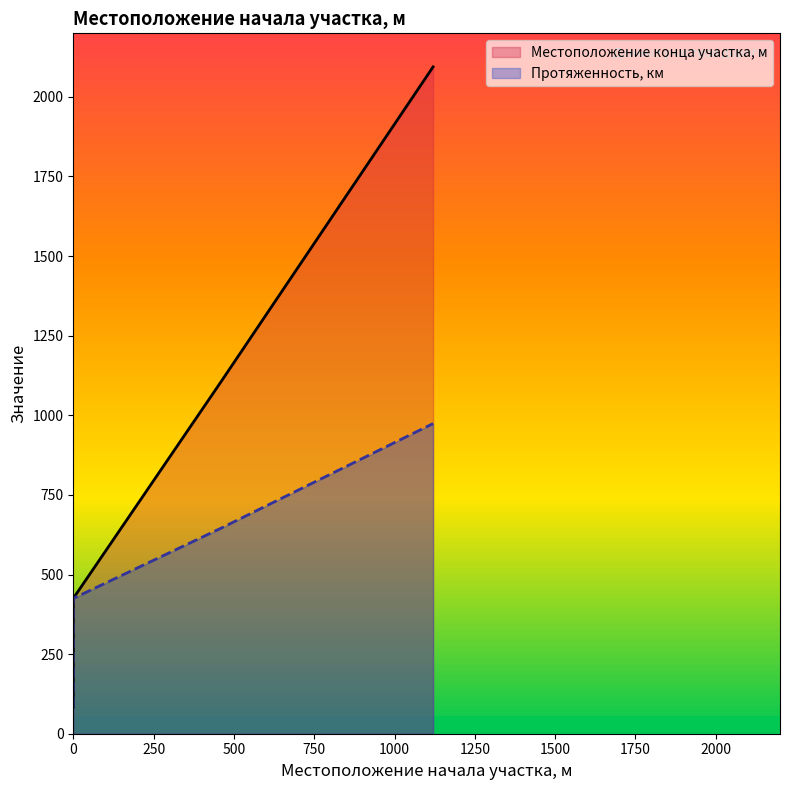

What is the approximate value of Протяженность, км at 0, to the nearest 100?

400